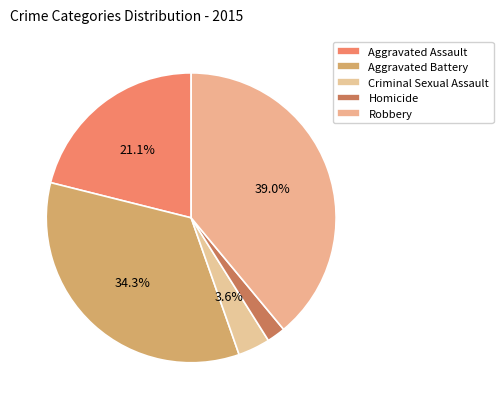

What percentage do Aggravated Battery and Robbery together represent?

73.3%